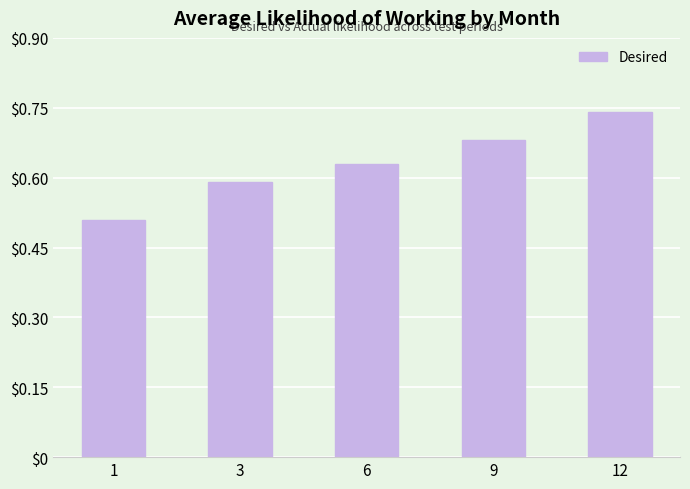

The chart shows a value of 1.0 at 6. True or false?

False